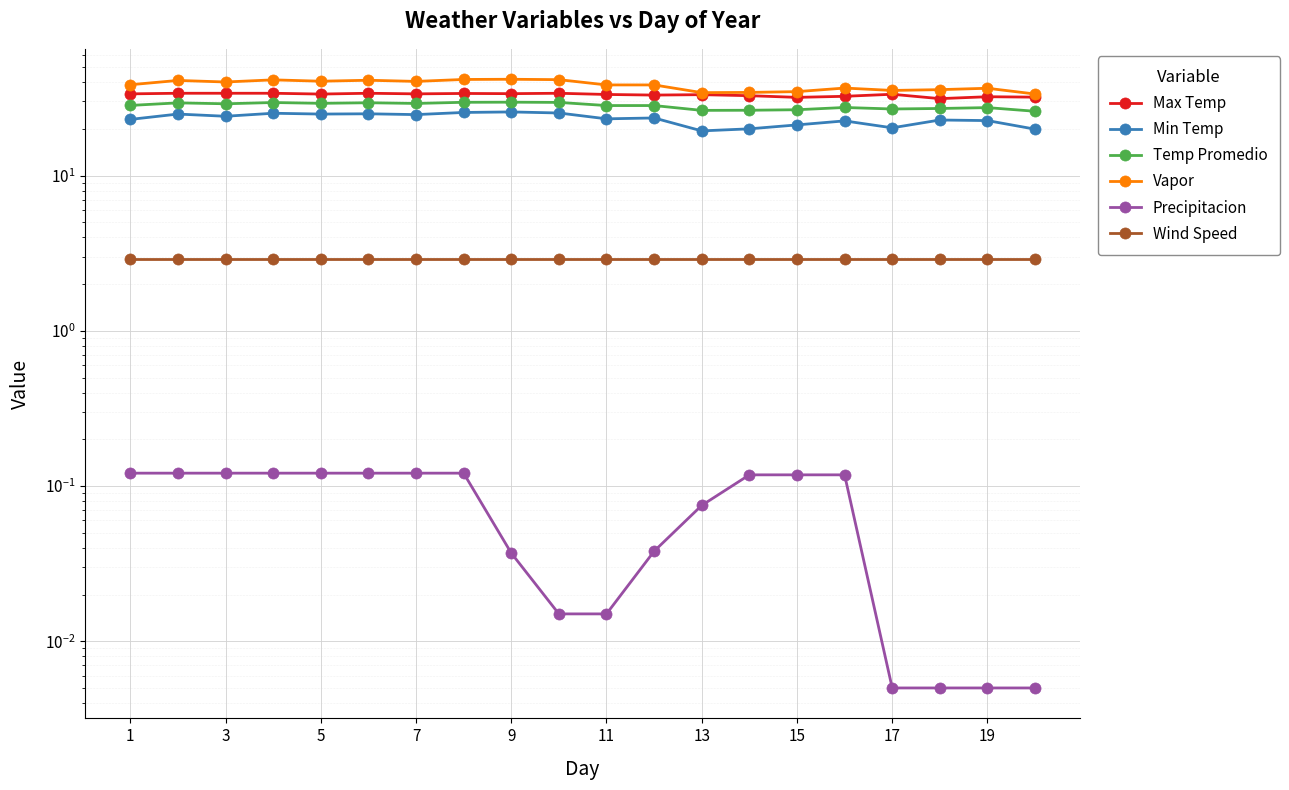

Which series changed the most between 1 and 17?

Vapor